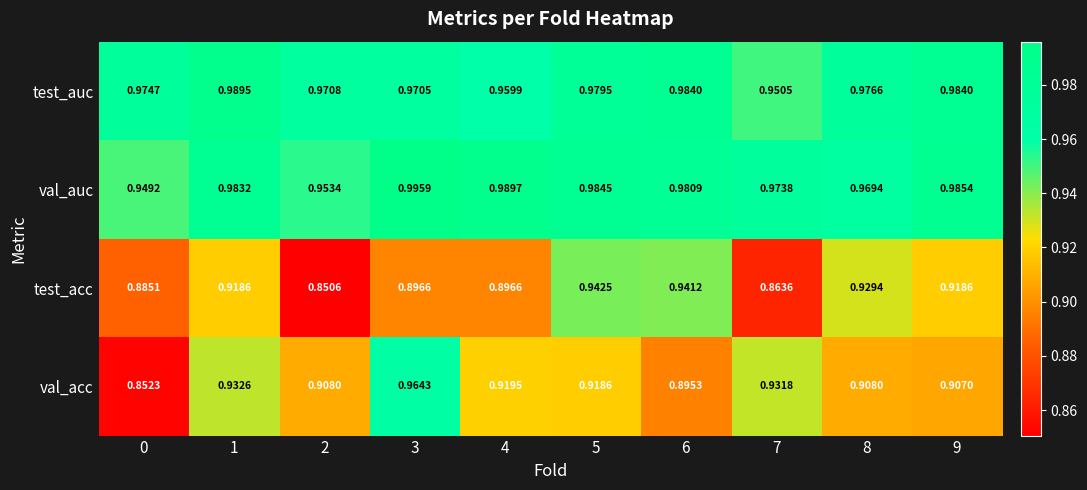

Is the value of test_auc at 8 greater than the value of val_auc at 1?

No